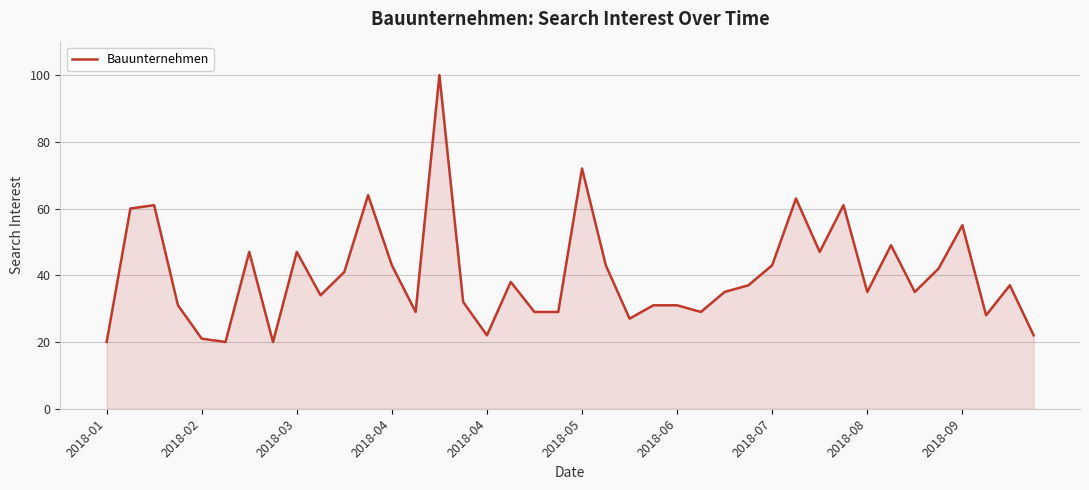

What is the difference between the maximum and minimum values?

80